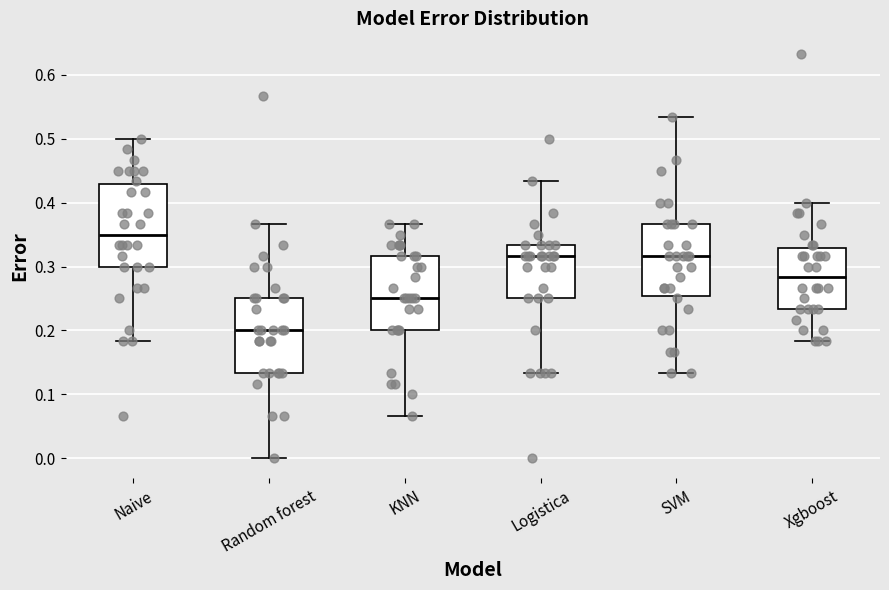

Where does the median line of the box for Naive sit on the y-axis? The values are not printed on the chart, so give them approximately, as read against the axis.

0.35